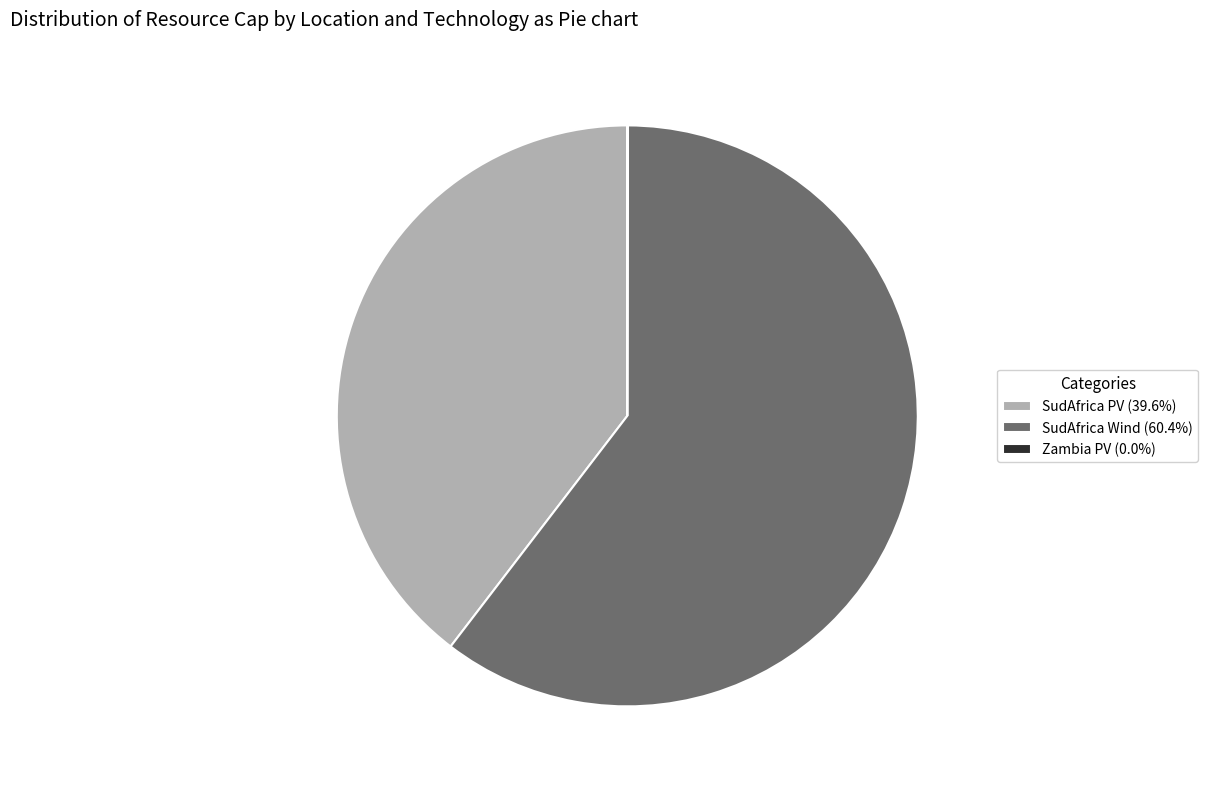

Does any single category account for the majority?

Yes